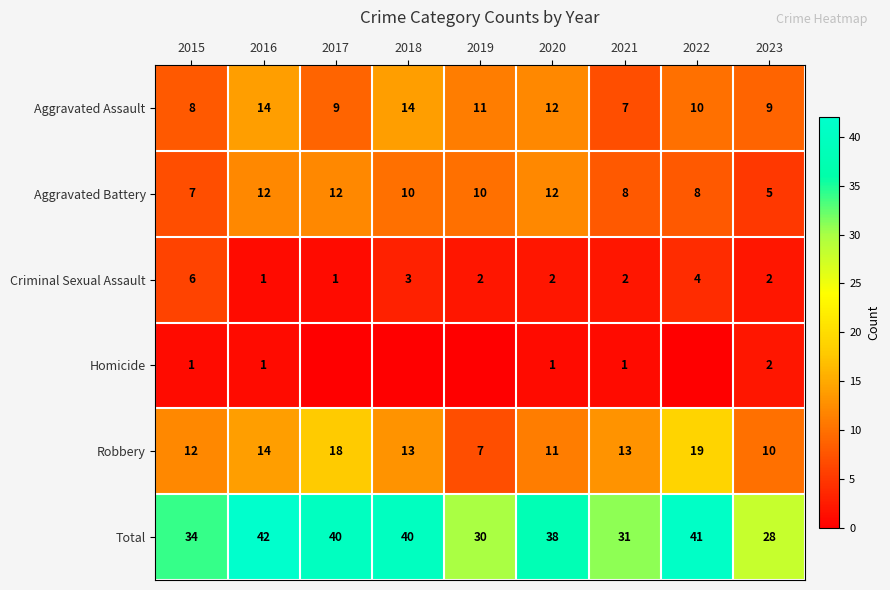

At which category is the sum across all series the highest?

2016